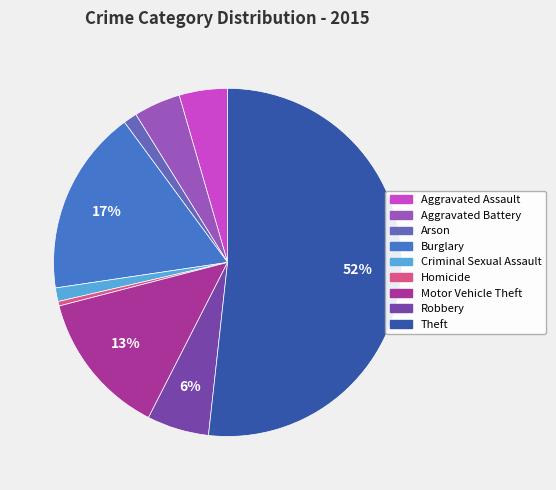

What percentage is the Burglary slice, to the nearest percent?

17%